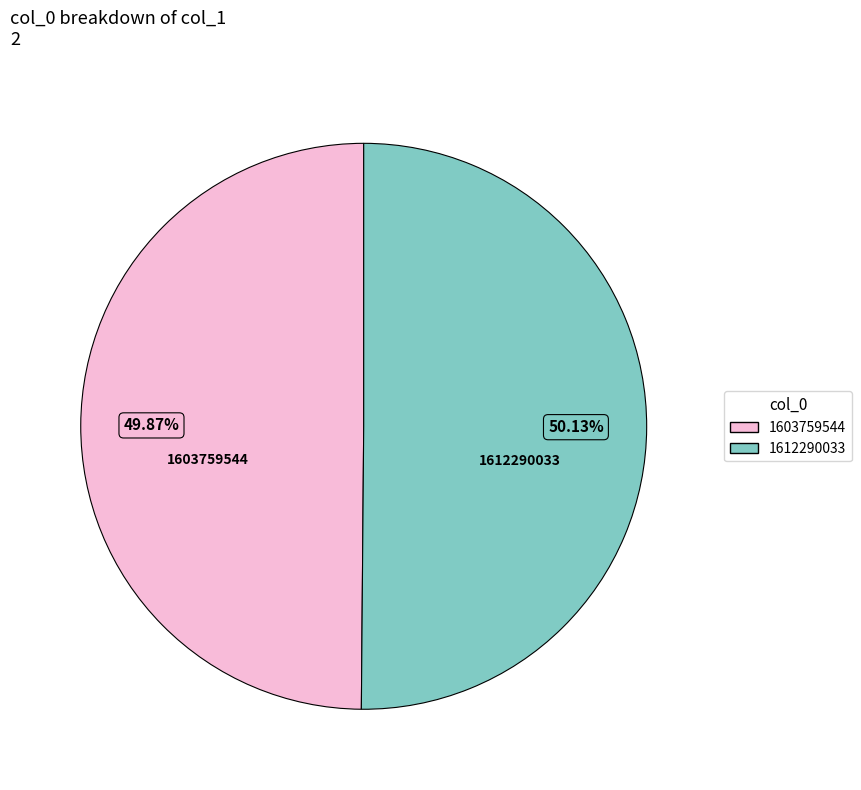

To the nearest percent, what percentage of the pie is 1612290033?

50%